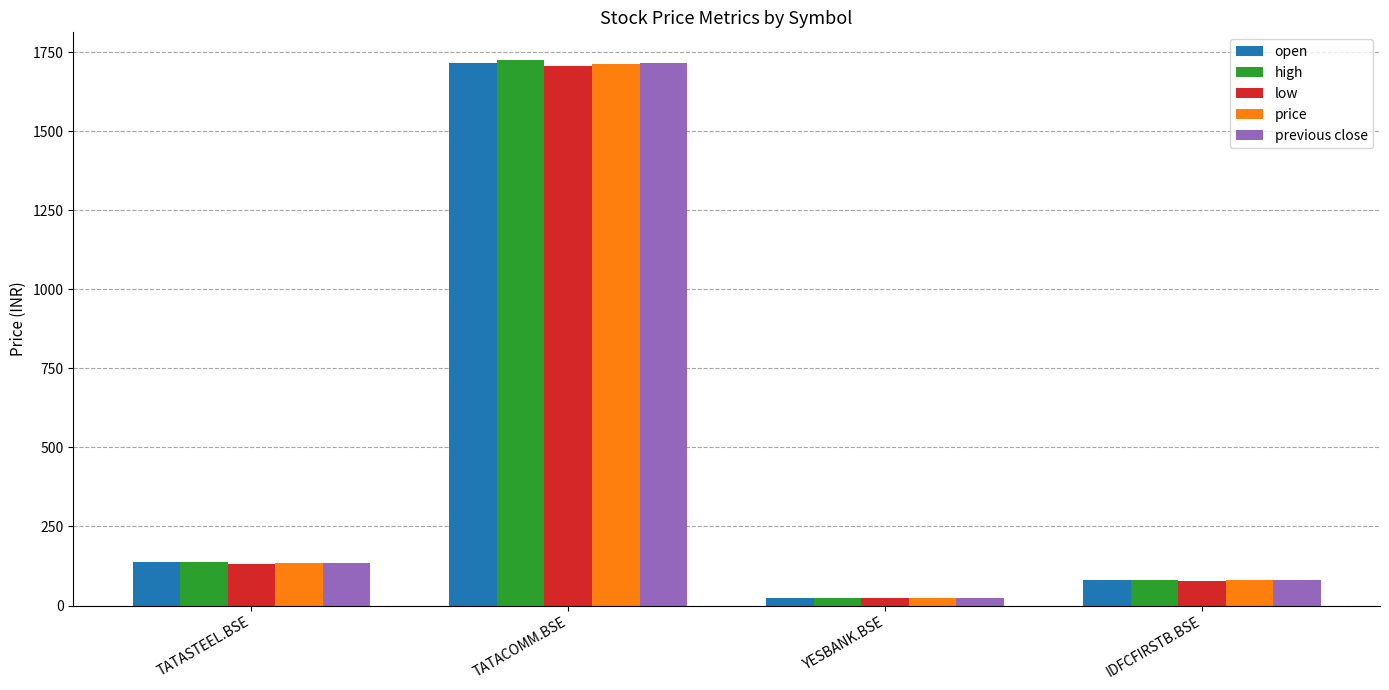

What is the difference between the maximum and minimum values in the low series?

1682.7